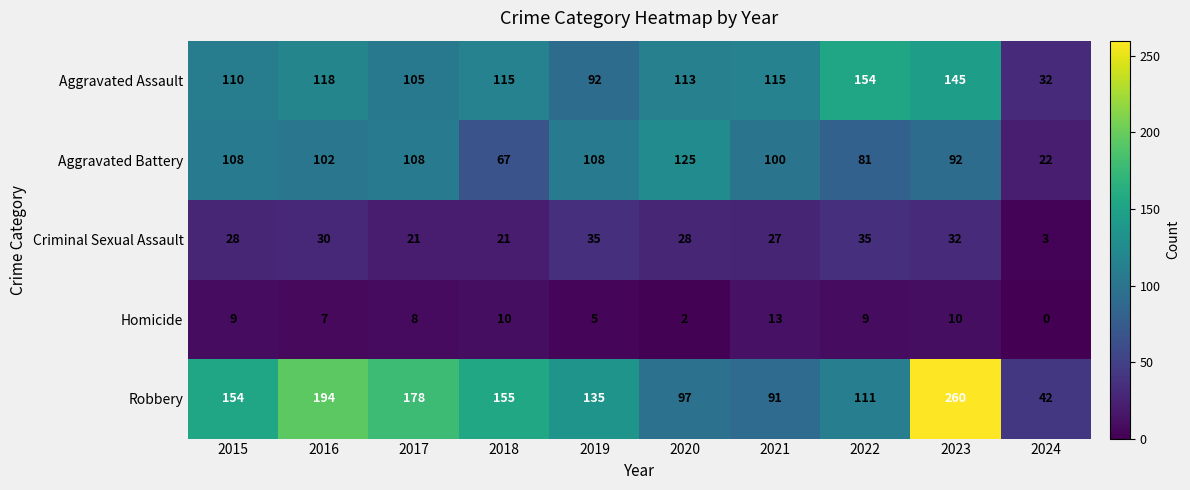

Where is Aggravated Battery nearest to the value 73?

2018